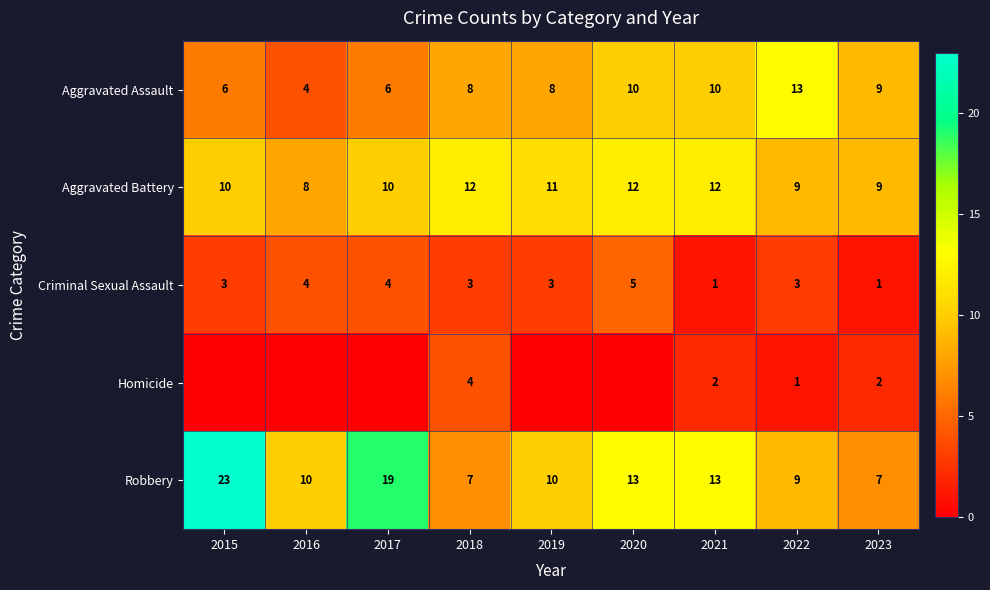

What is the sum of all Criminal Sexual Assault values?

27